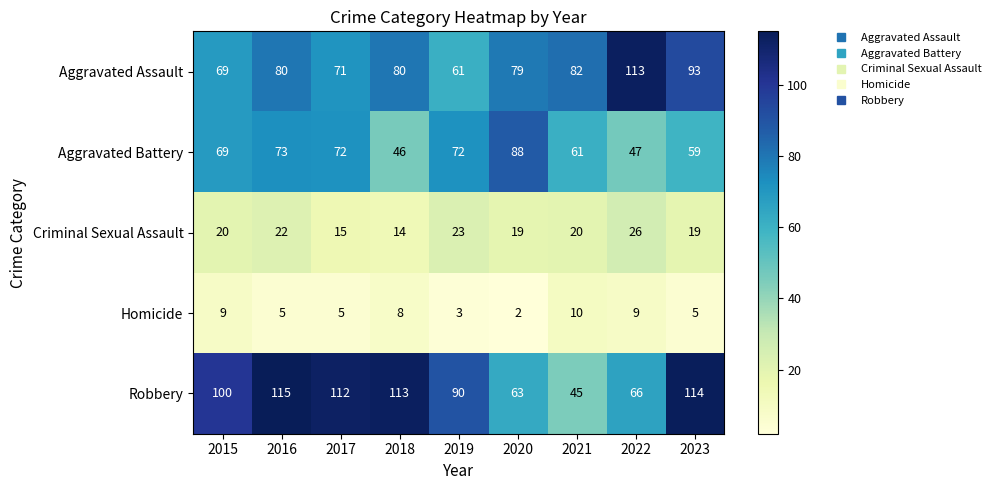

At which category is the sum across all series the highest?

2016